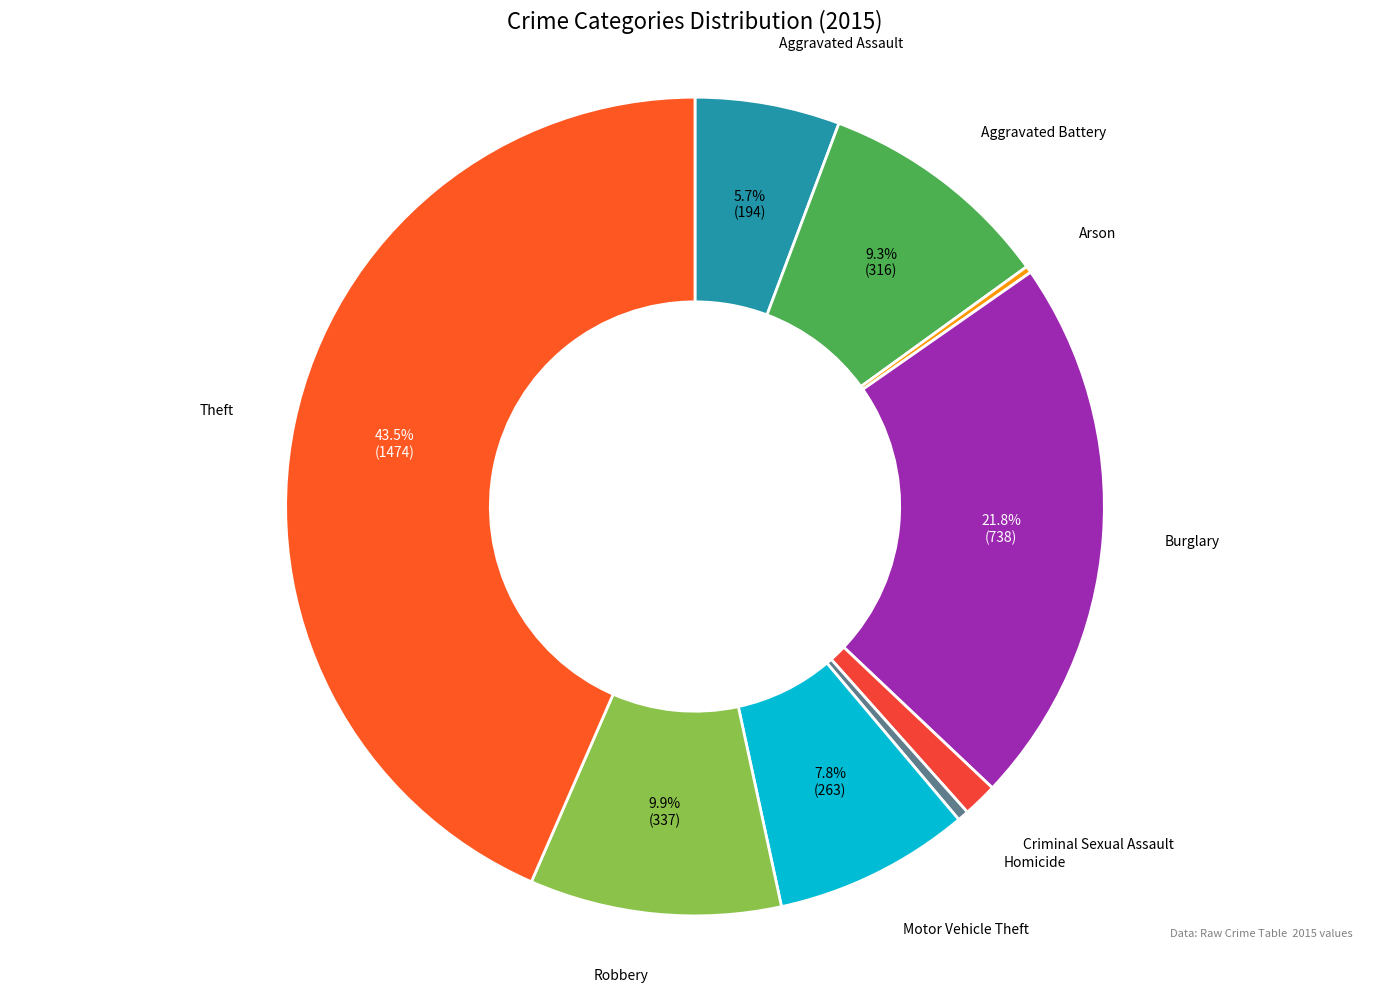

Is Theft the majority of the pie?

No